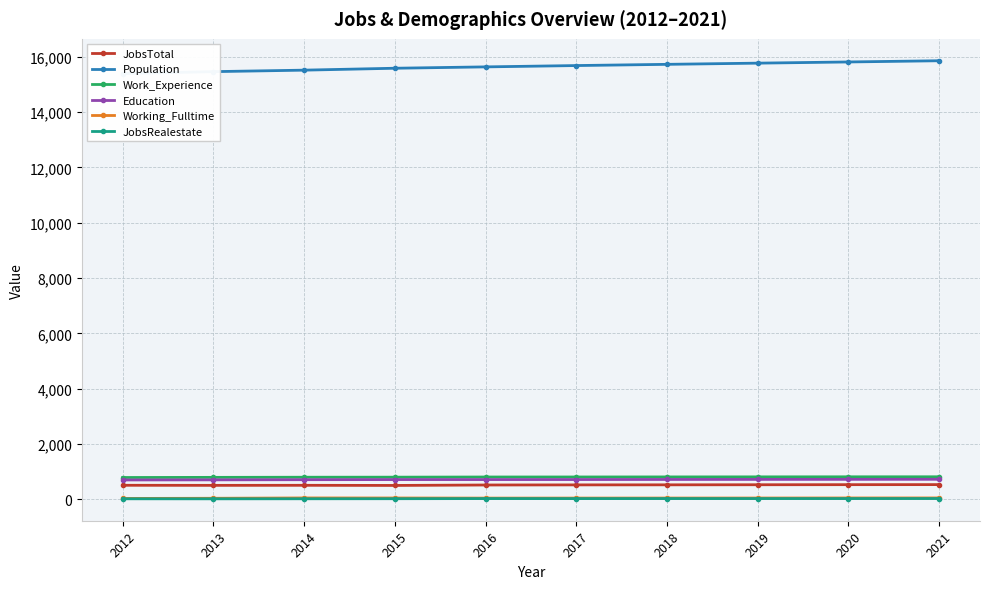

True or false: Work_Experience has more than 0 interior local peaks.

False